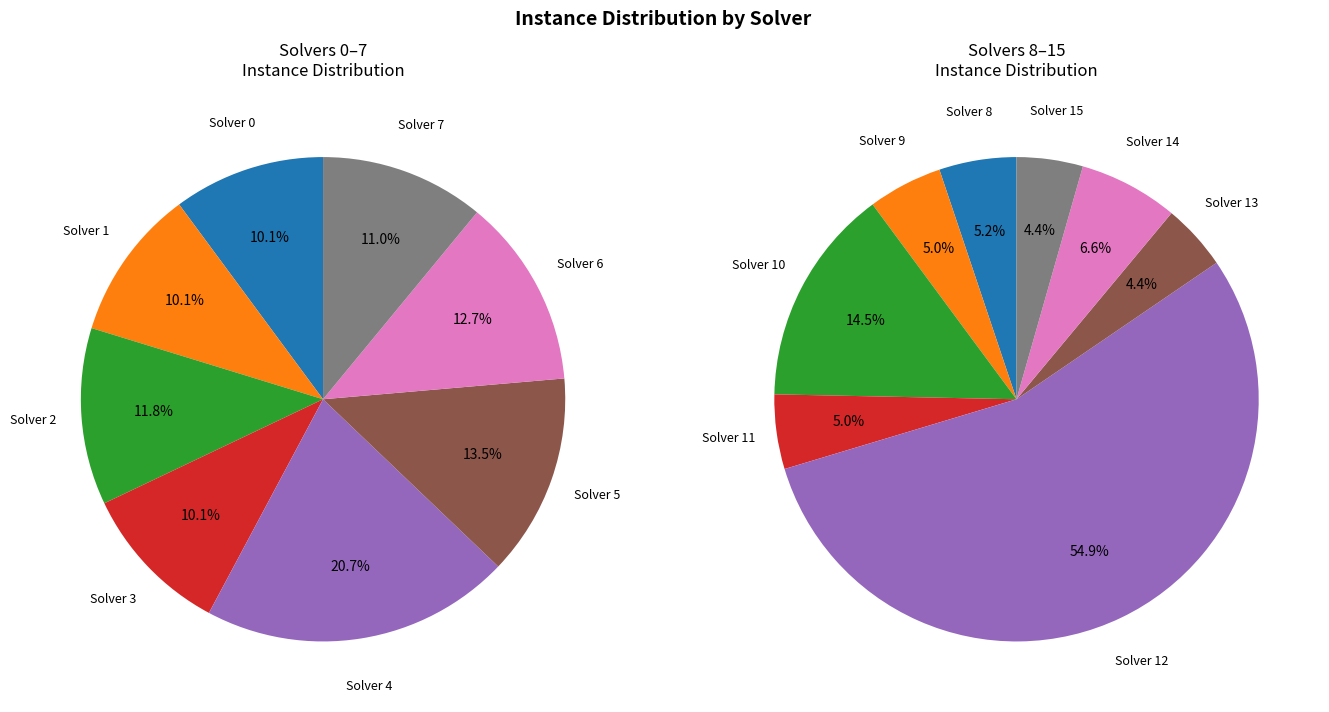

What is the largest slice in the pie chart?

12